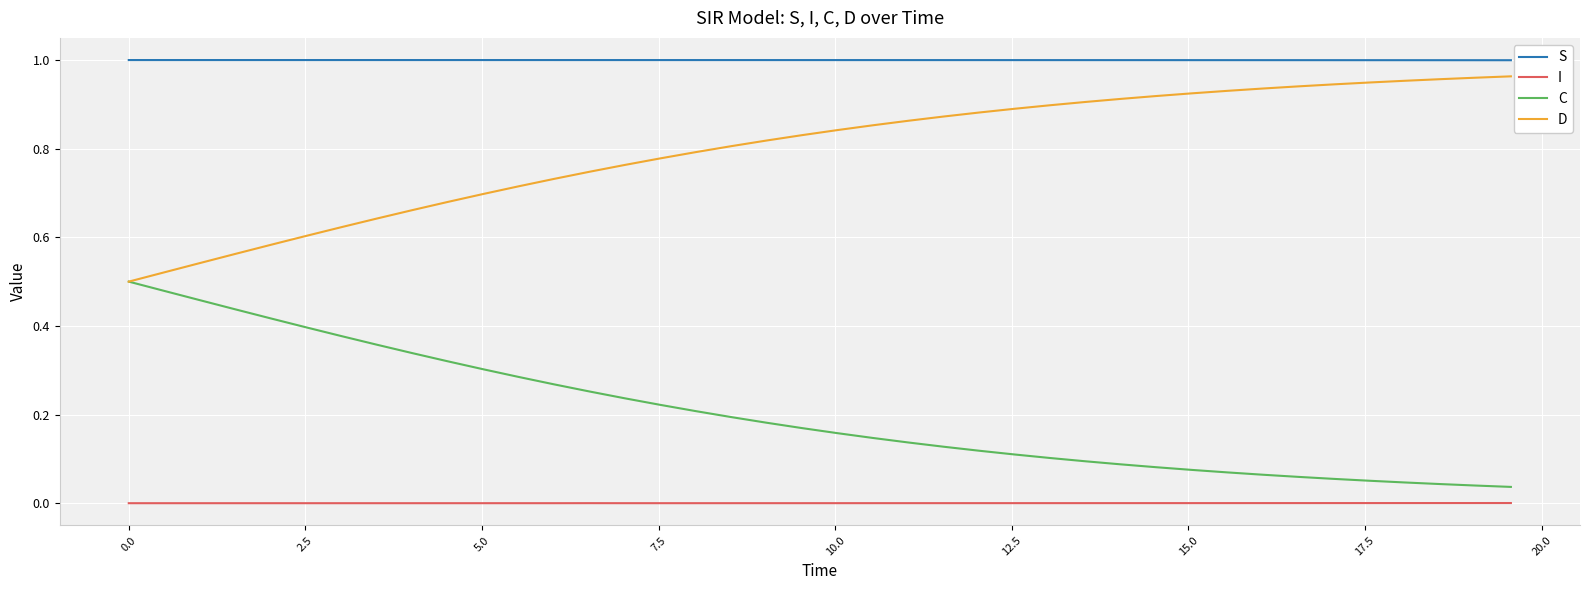

Which series has the largest total across all categories?

S